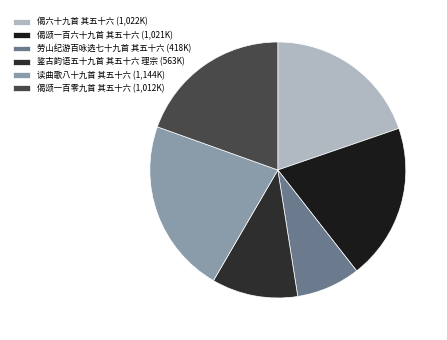

What percentage is the 读曲歌八十九首 其五十六 slice, to the nearest percent?

22%